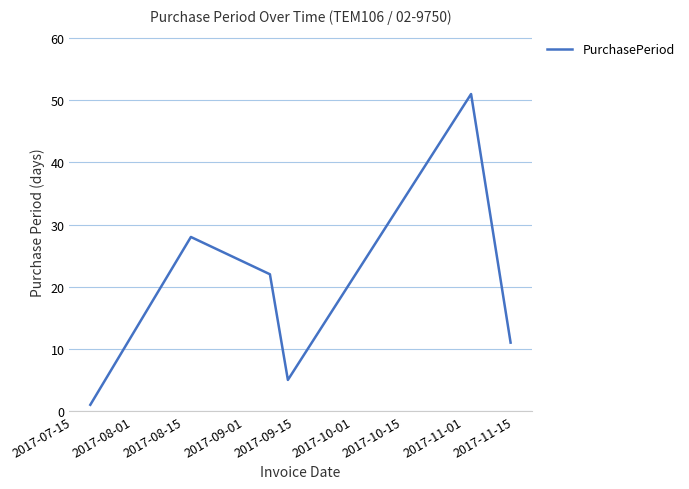

Does the chart display data point markers on the line(s)?

No